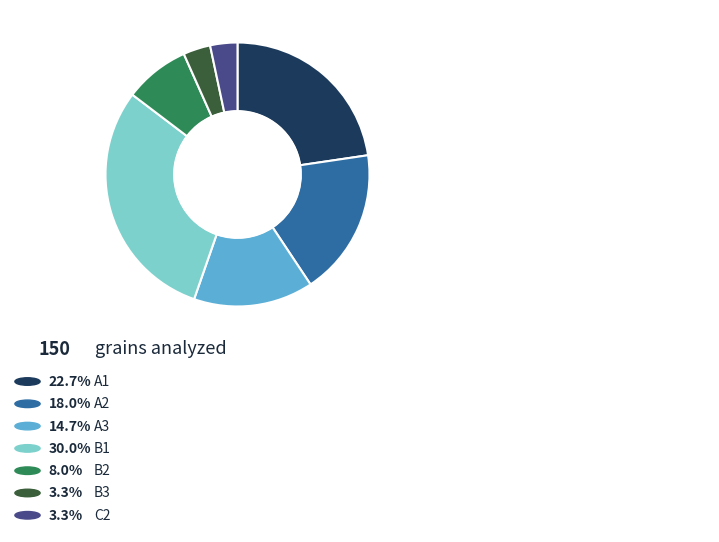

Is the sum of A3 and A1 greater than half?

No